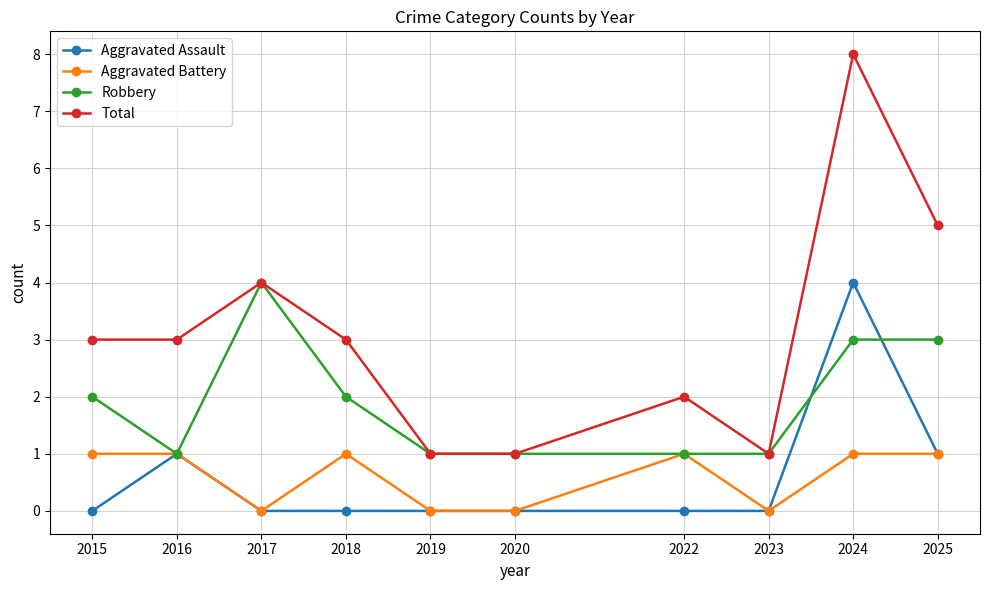

Which series has the largest range (max minus min)?

Total